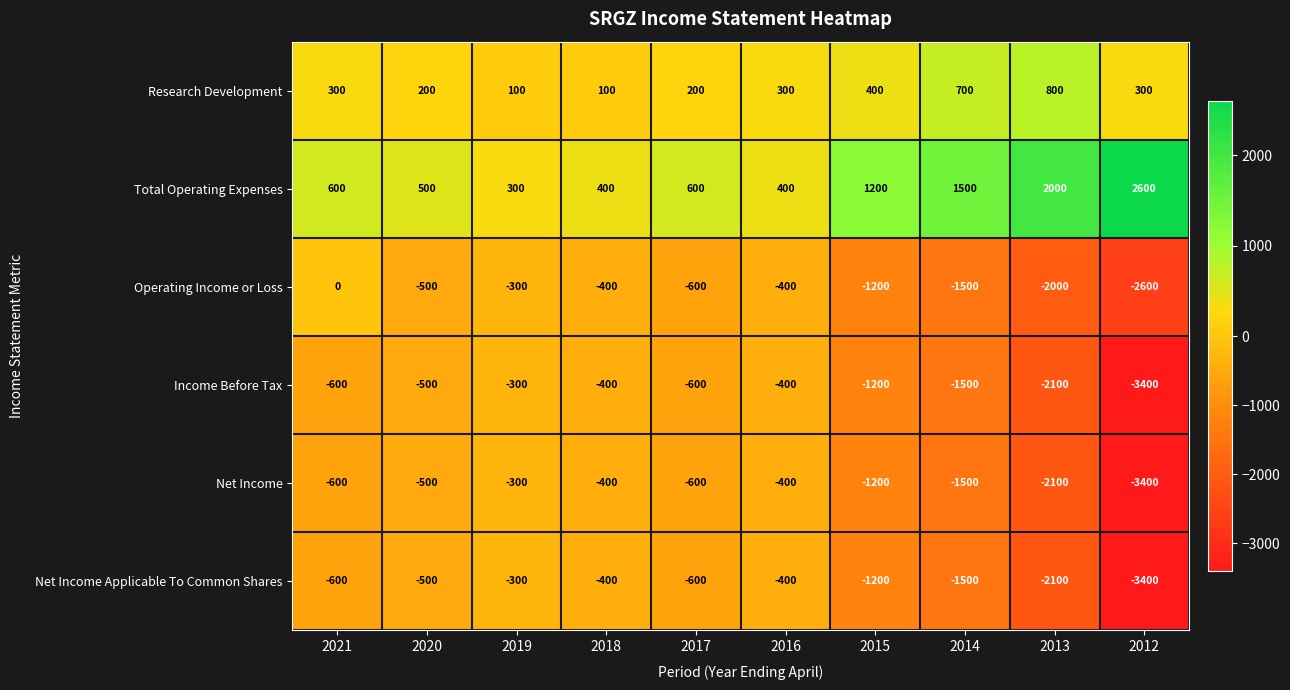

What is the difference between the Total Operating Expenses values at 2017 and 2013?

1400